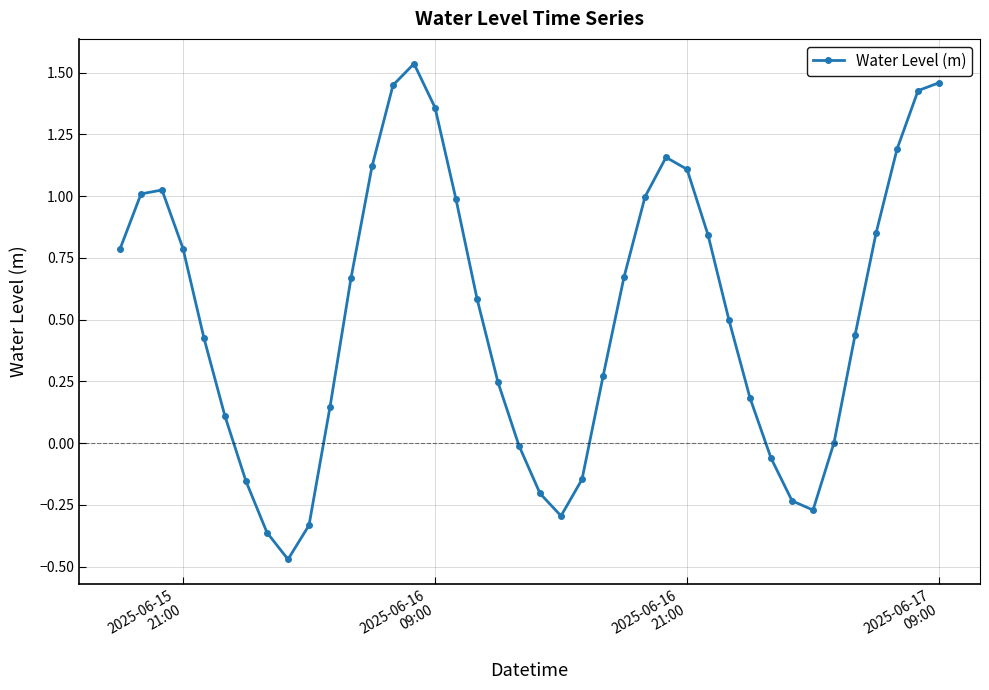

What is the difference between the second highest and minimum values?

1.9